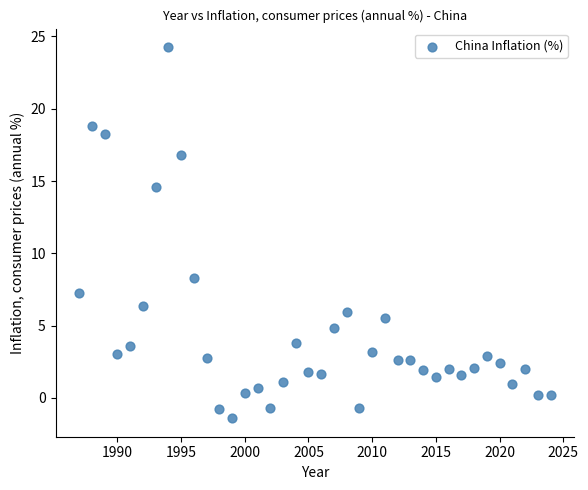

What Y value in the scatter plot is closest to 11?

8.3